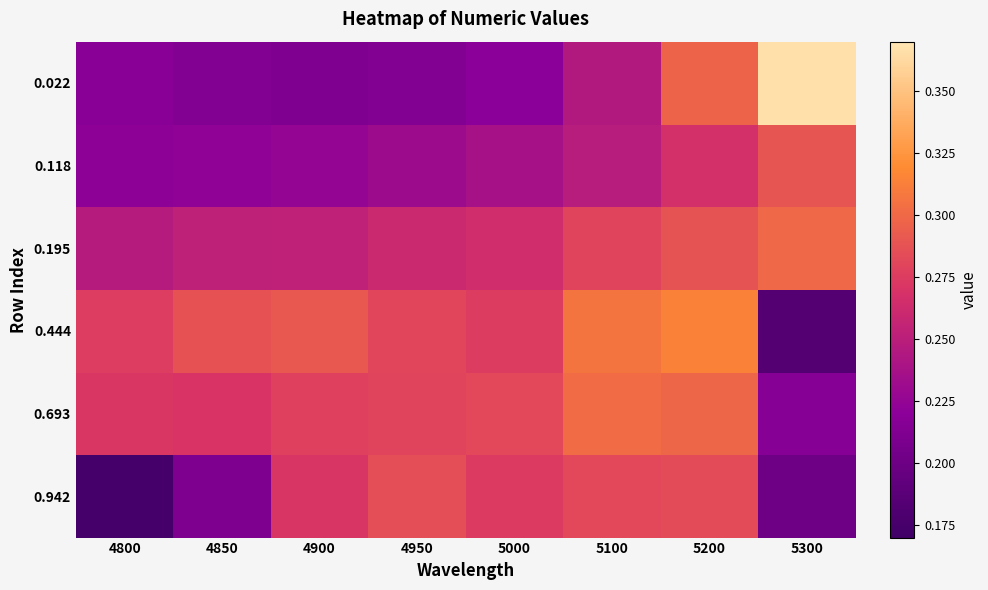

Which series has the largest range (max minus min)?

0.022